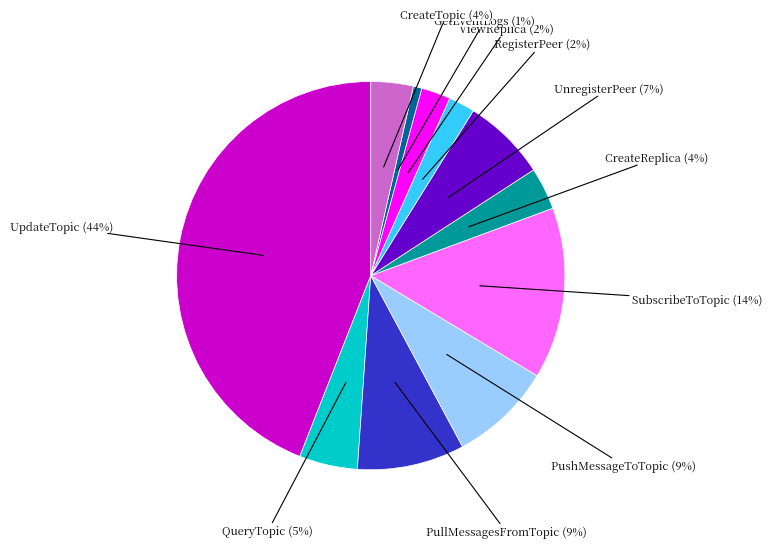

Count the number of slices in the pie.

11